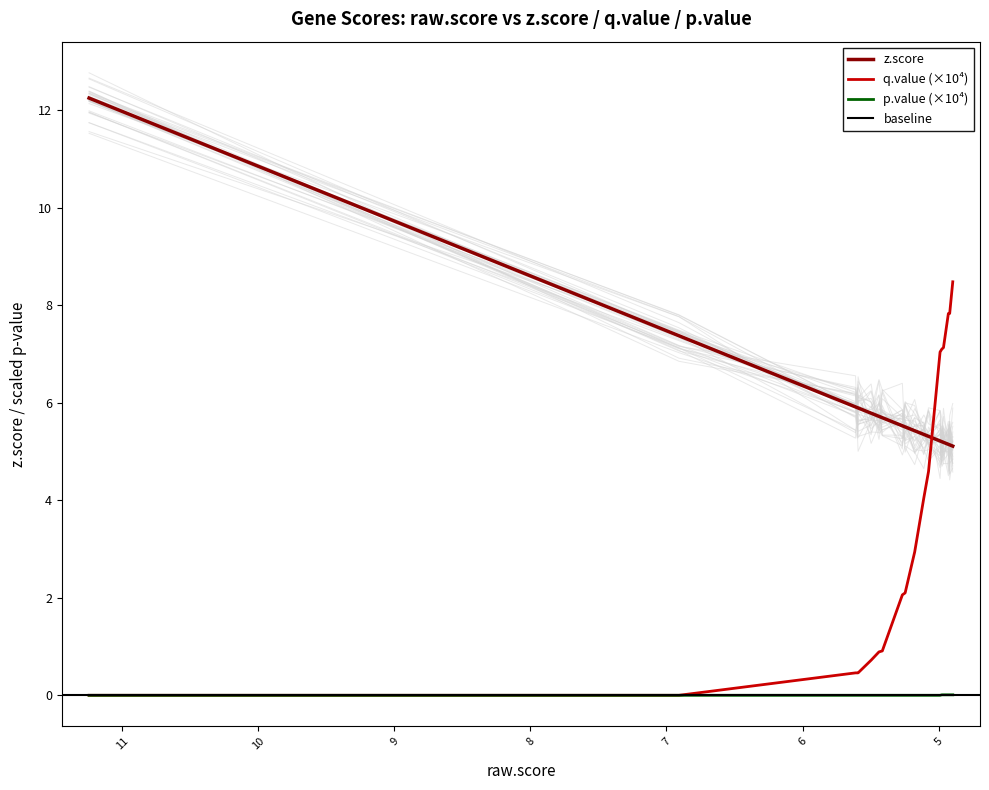

At how many categories does at least one series exceed 6?

9